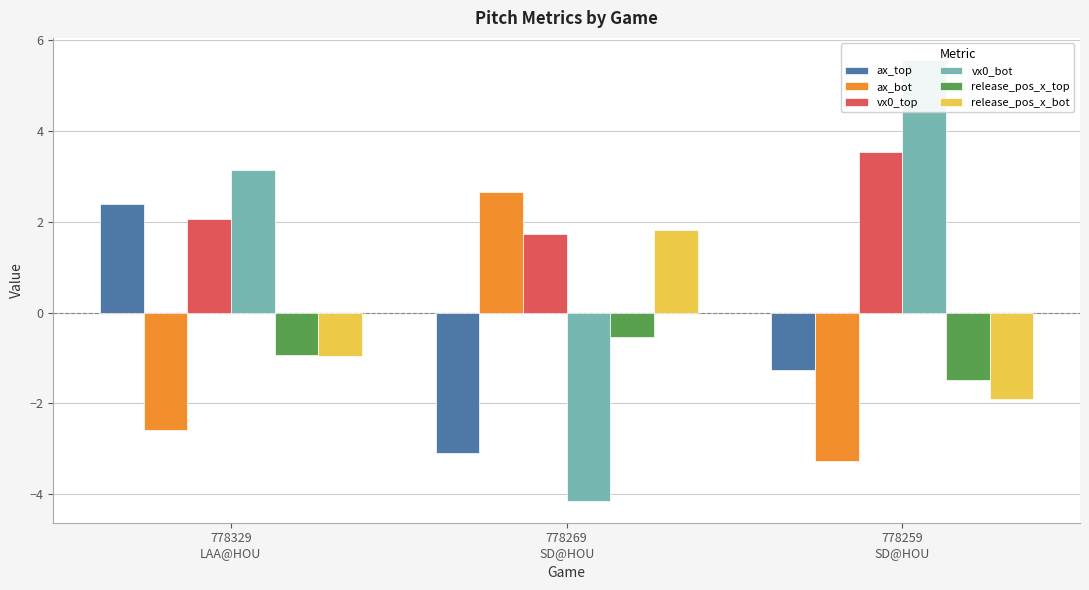

Reading left to right, list all the values displayed in this chart.

ax_top: 2.4	-3.1	-1.3
ax_bot: -2.6	2.7	-3.3
vx0_top: 2.1	1.7	3.5
vx0_bot: 3.1	-4.1	5.6
release_pos_x_top: -0.9	-0.5	-1.5
release_pos_x_bot: -1.0	1.8	-1.9